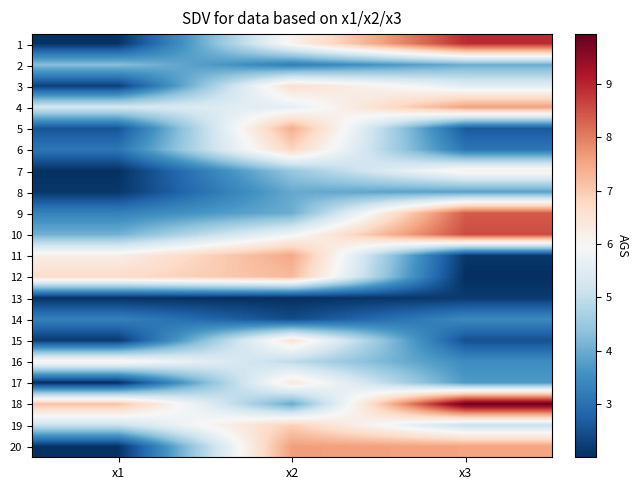

Between x2 and x1, which is larger?

x2